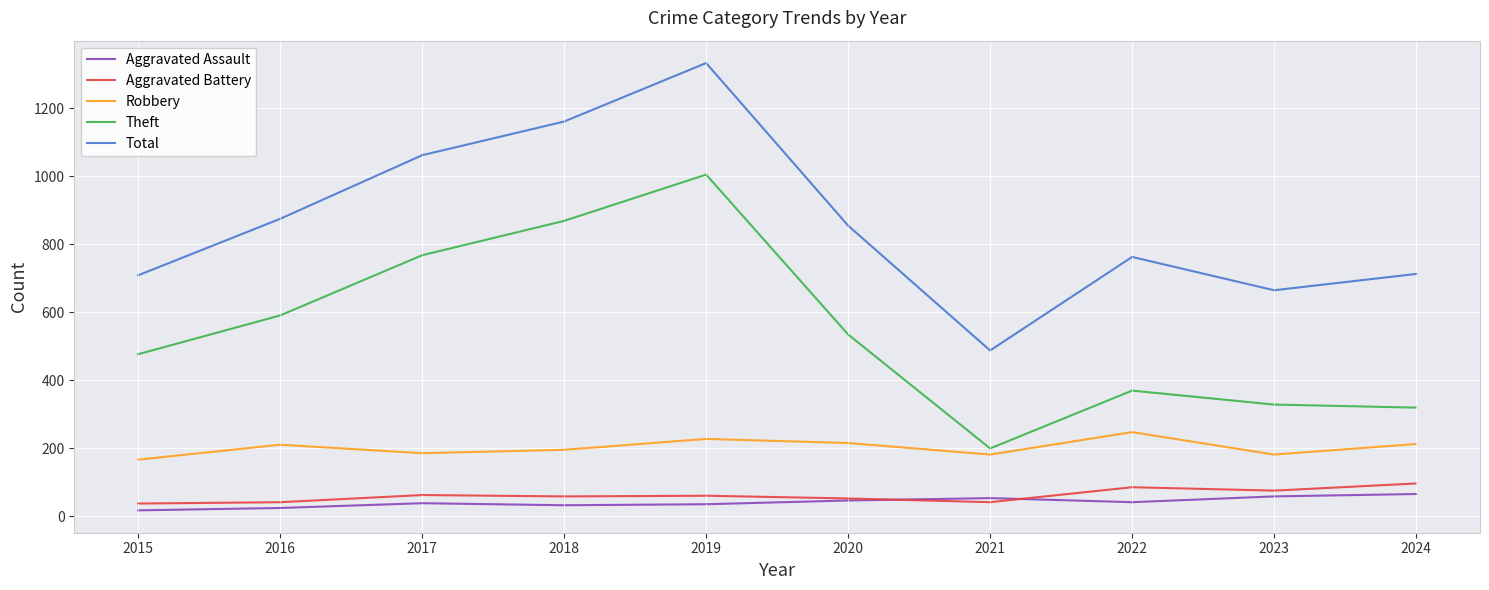

Where is Total nearest to the value 910?

2016